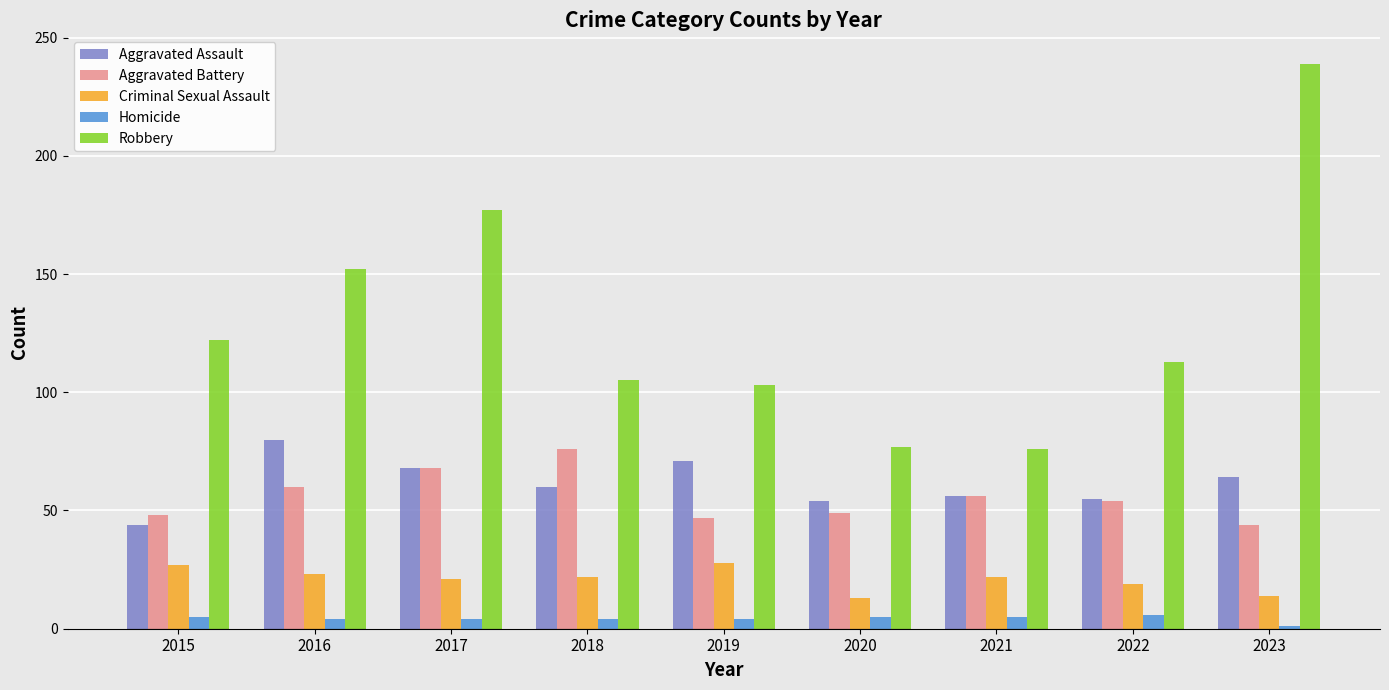

Between 2022 and 2023, which series saw the biggest shift?

Robbery